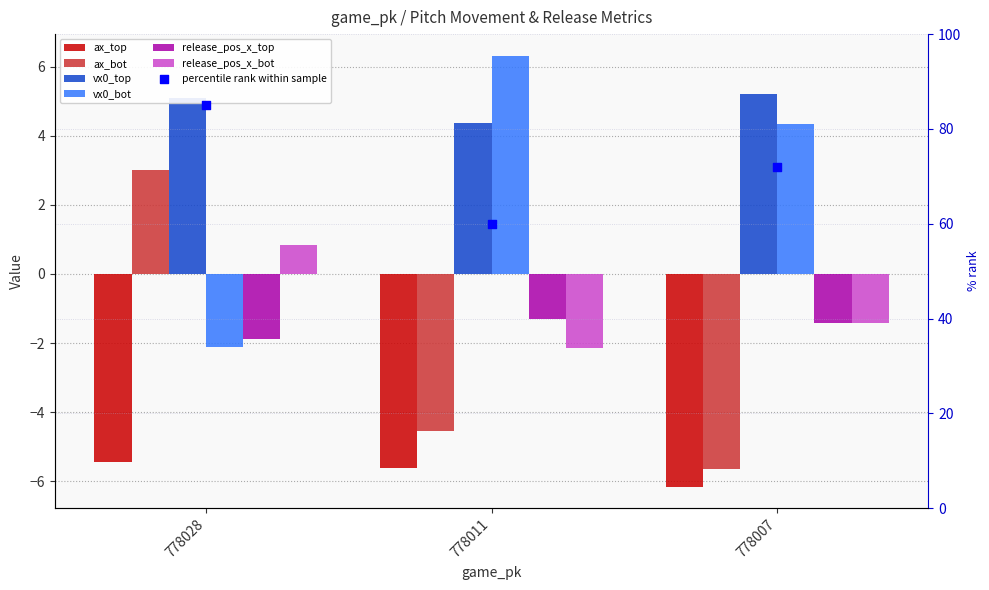

At how many categories does at least one series exceed -5?

3